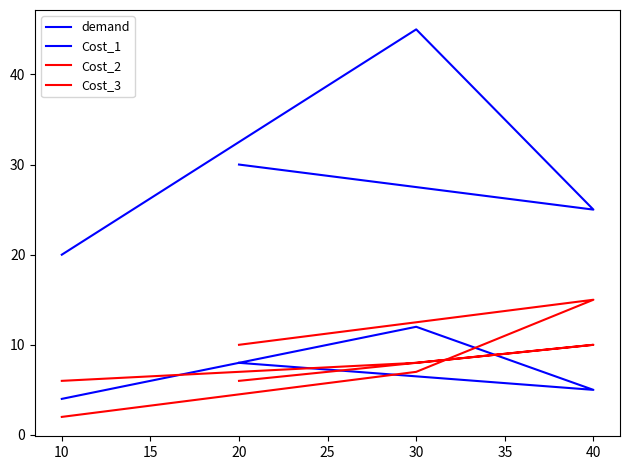

After their last crossing, which series has the higher values: Cost_3 or Cost_1?

Cost_1